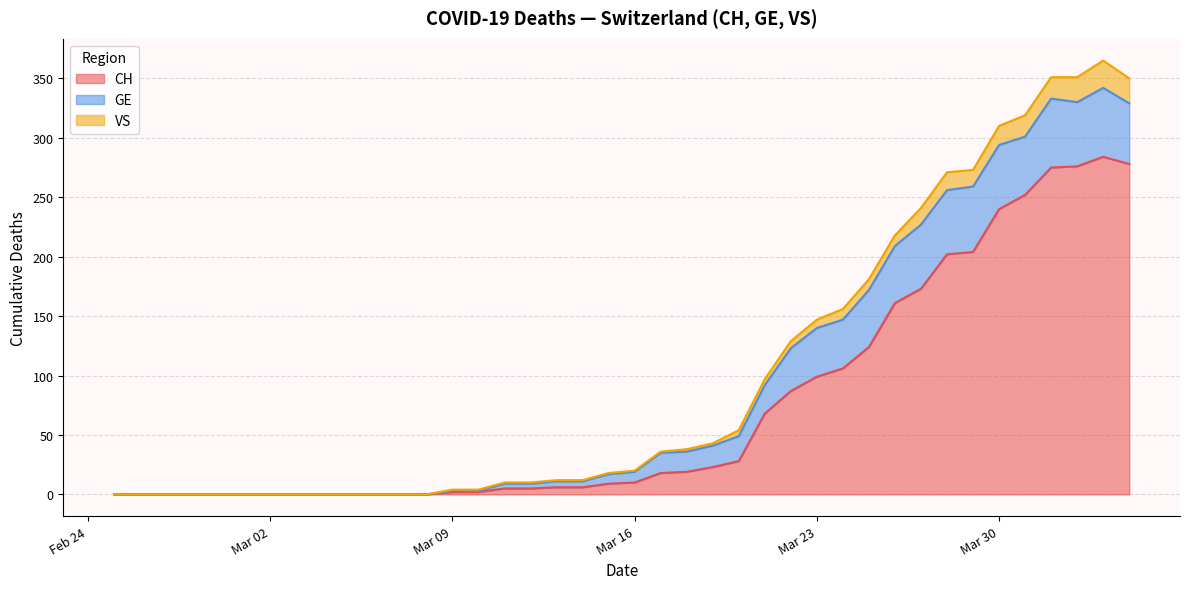

What is the highest value of the CH series?

284